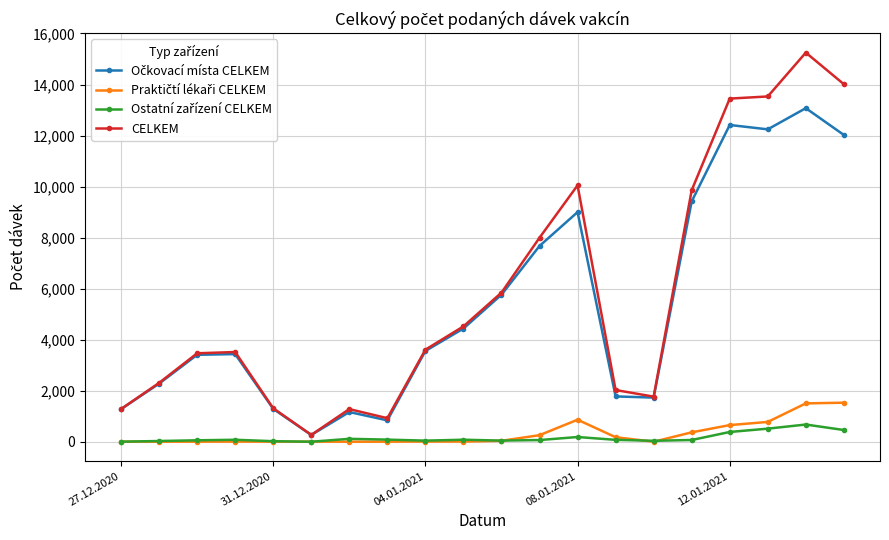

What is the maximum value shown in the chart?

15250